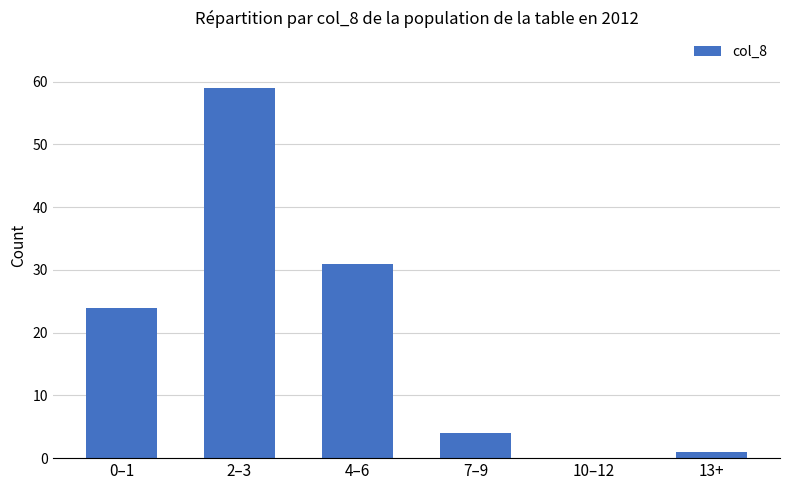

What is the change in value from 0–1 to 4–6?

+7